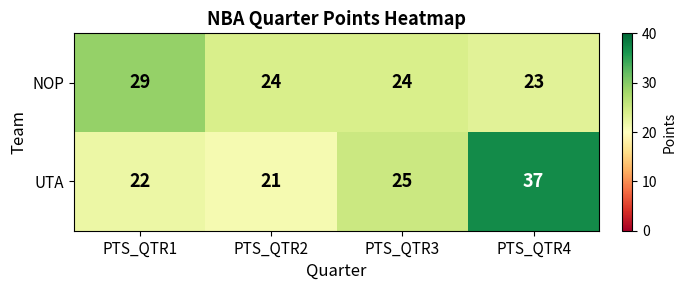

The NOP series shows 29 at PTS_QTR1. True or false?

True